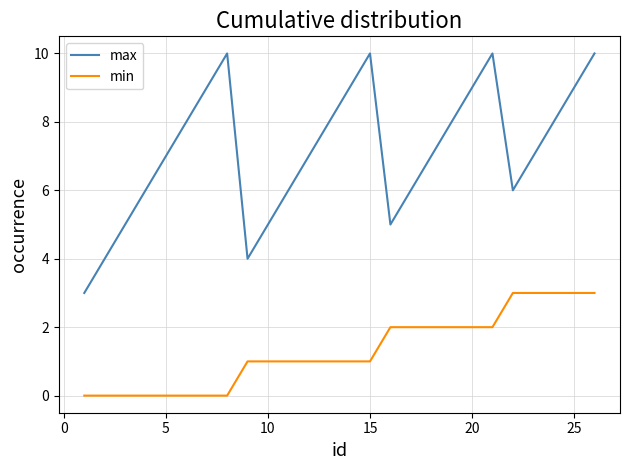

Which series has the largest total across all categories?

max